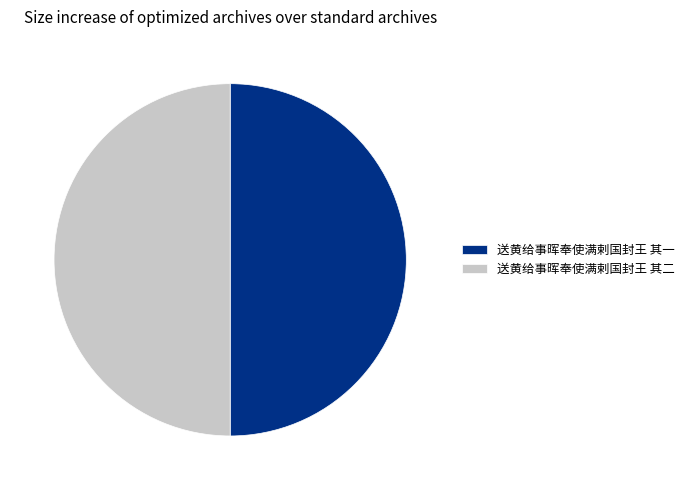

Is it true that 送黄给事晖奉使满剌国封王 其二 is 50% of the pie?

True